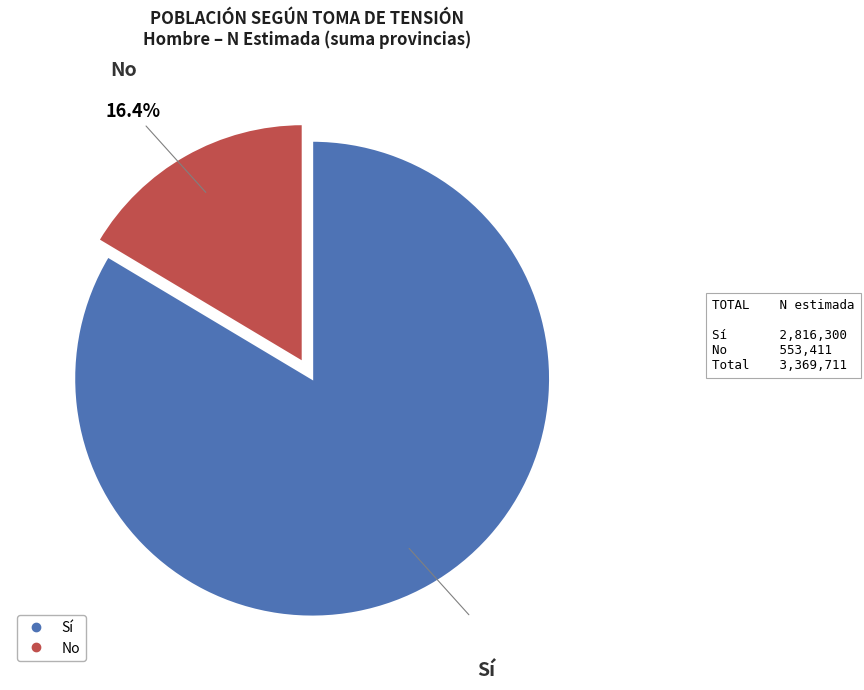

Does any single category account for the majority?

Yes